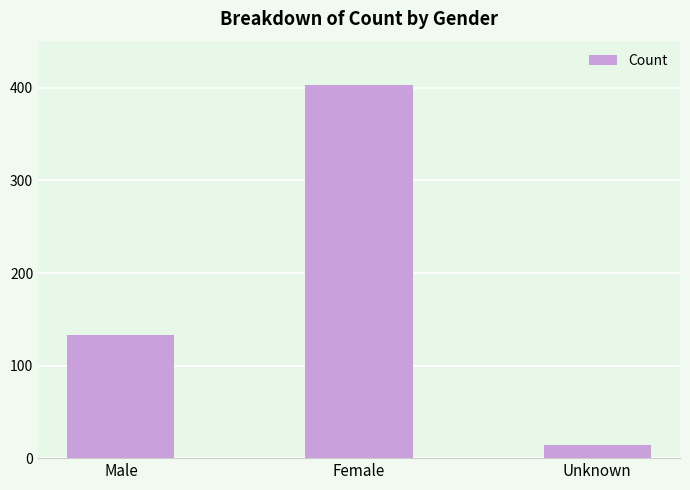

What is the greatest value displayed?

403